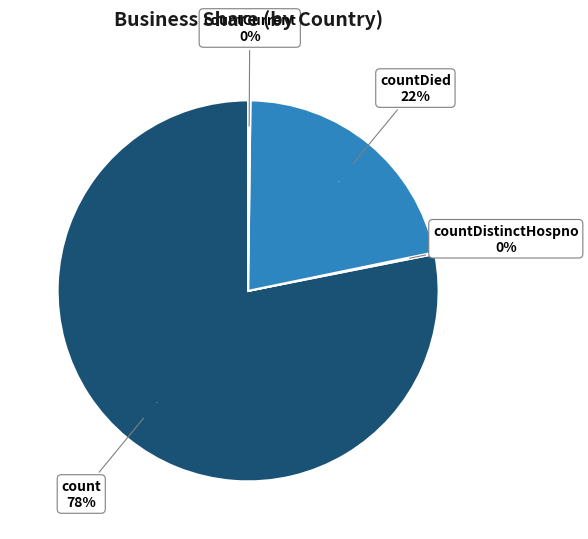

Rank the categories by value from highest to lowest.

count, countDied, countCurrent, countDistinctHospno, countCurrentSuspected